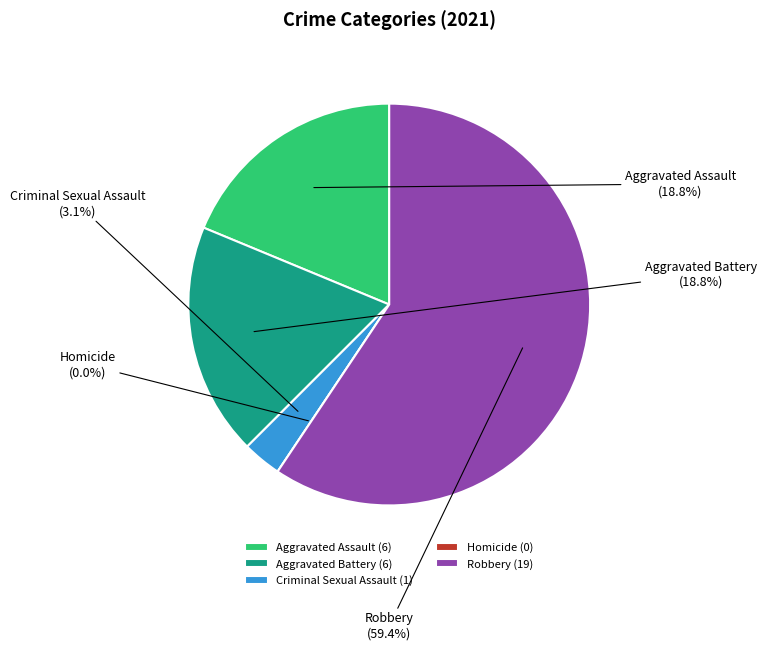

Which category has the biggest portion of the pie?

Robbery